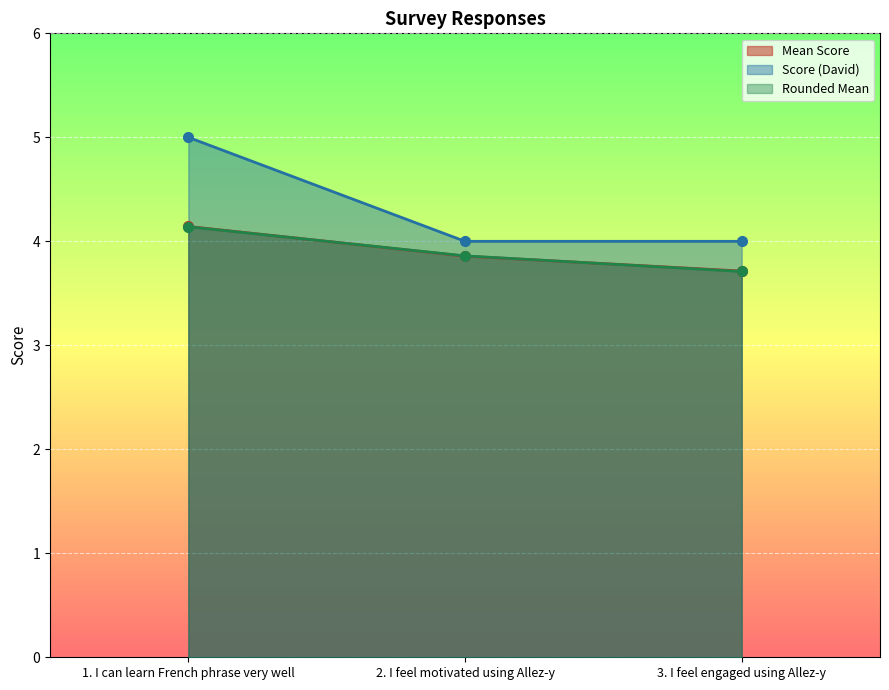

Is it true that Score (David) equals 4.0 at 2. I feel motivated using Allez-y?

True